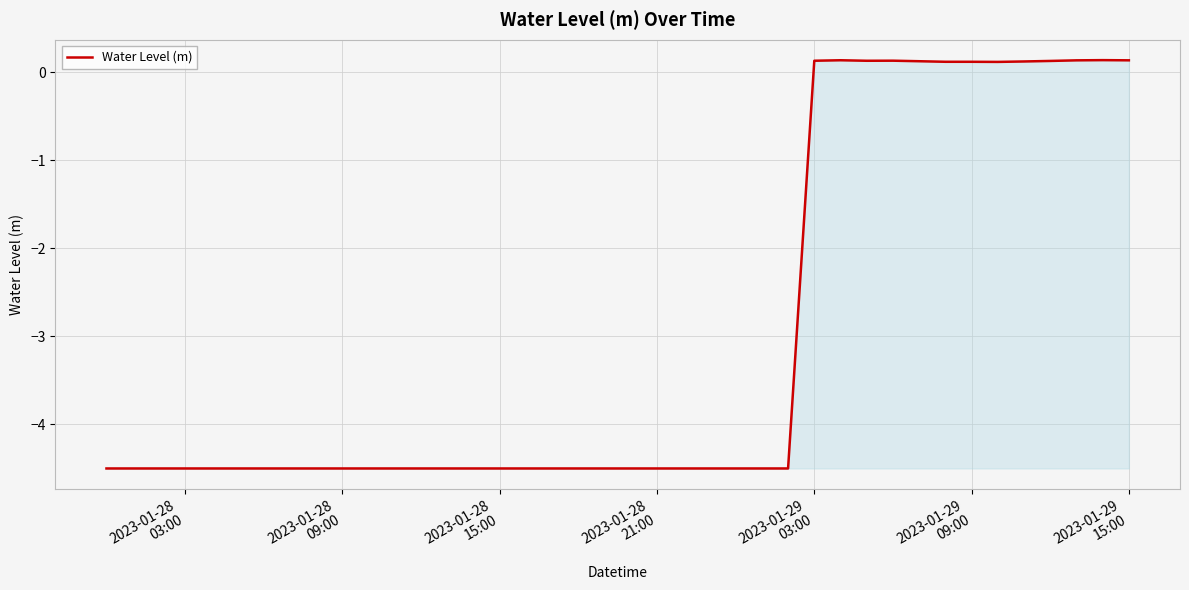

What is the greatest value displayed?

0.1